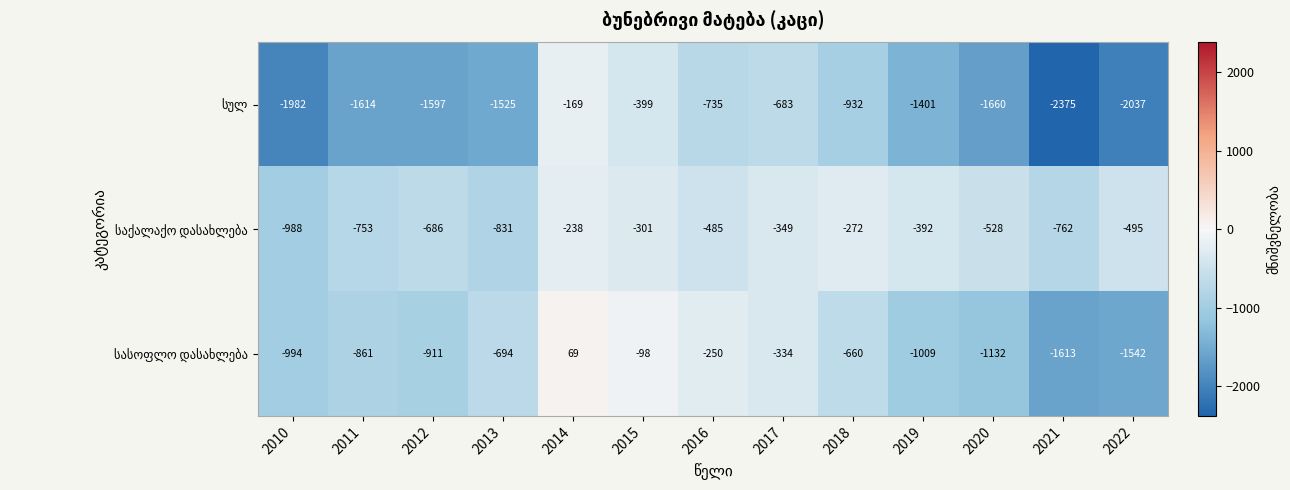

At which category does the chart reach its peak across all series?

2014